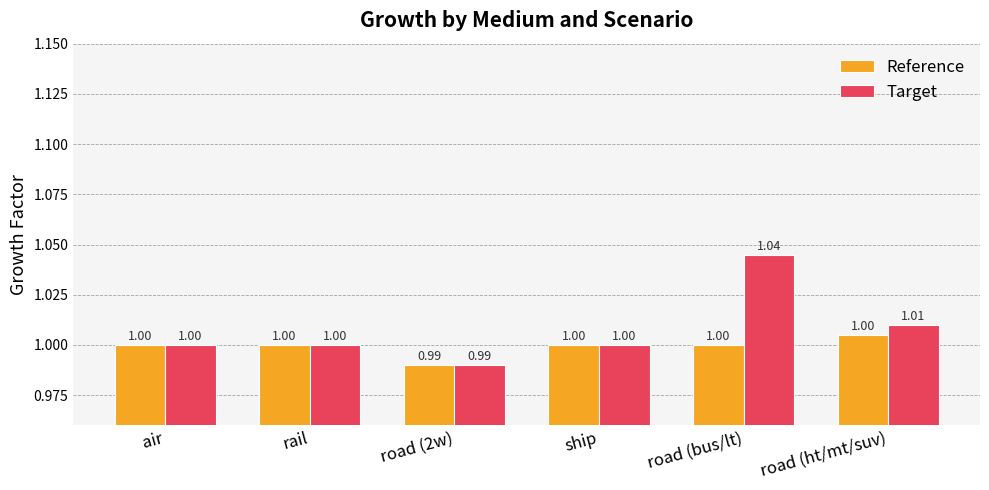

Is it true that Target equals 1.0 at rail?

True